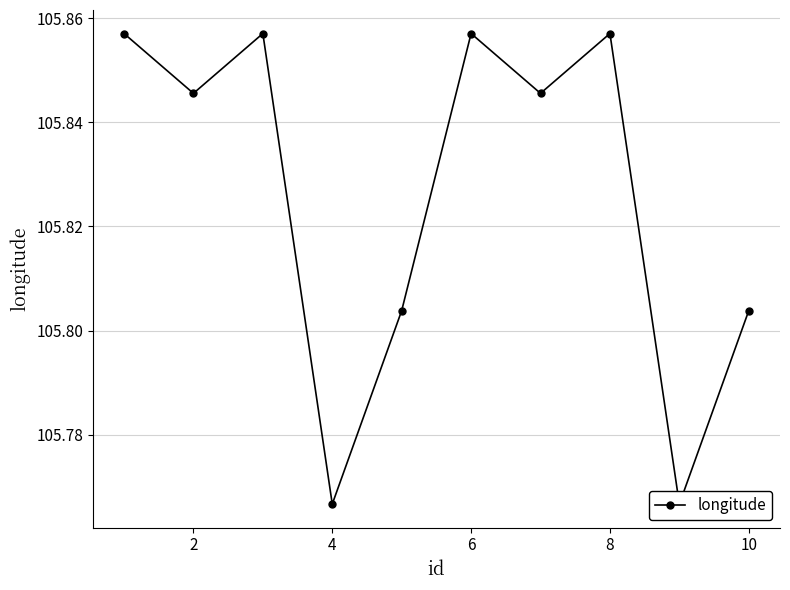

What is the average value?

105.8